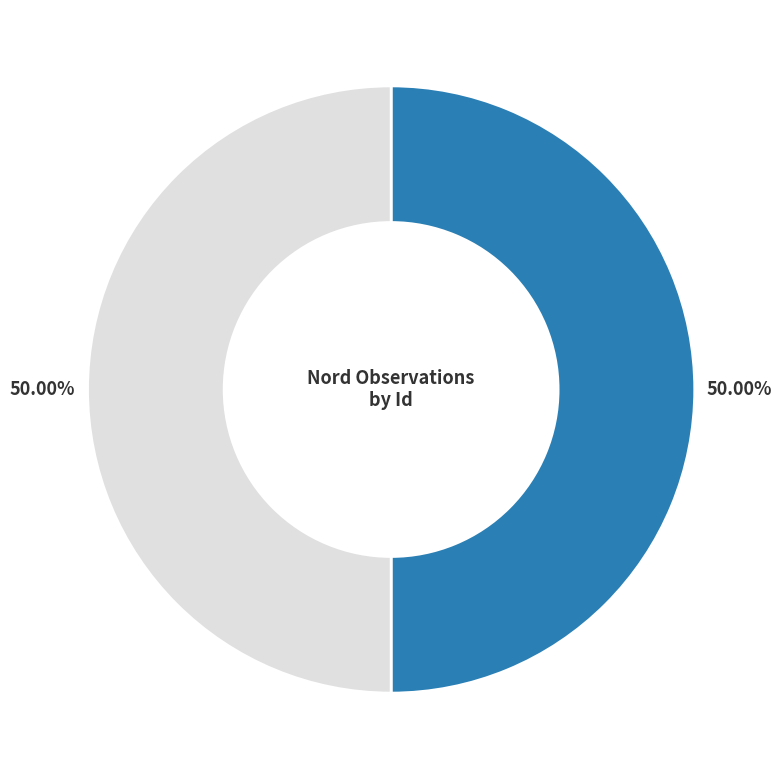

How many slices are in this pie chart?

2